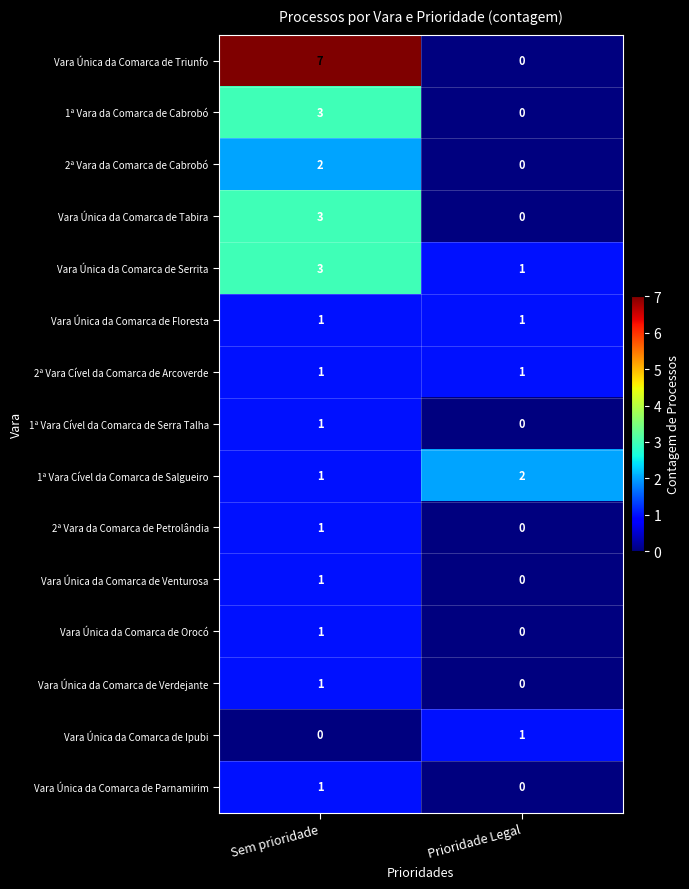

What is the maximum value shown in the chart?

7